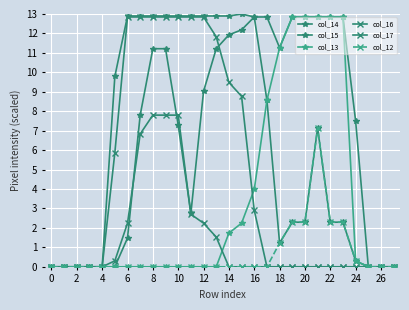

How many distinct data groups are displayed?

6